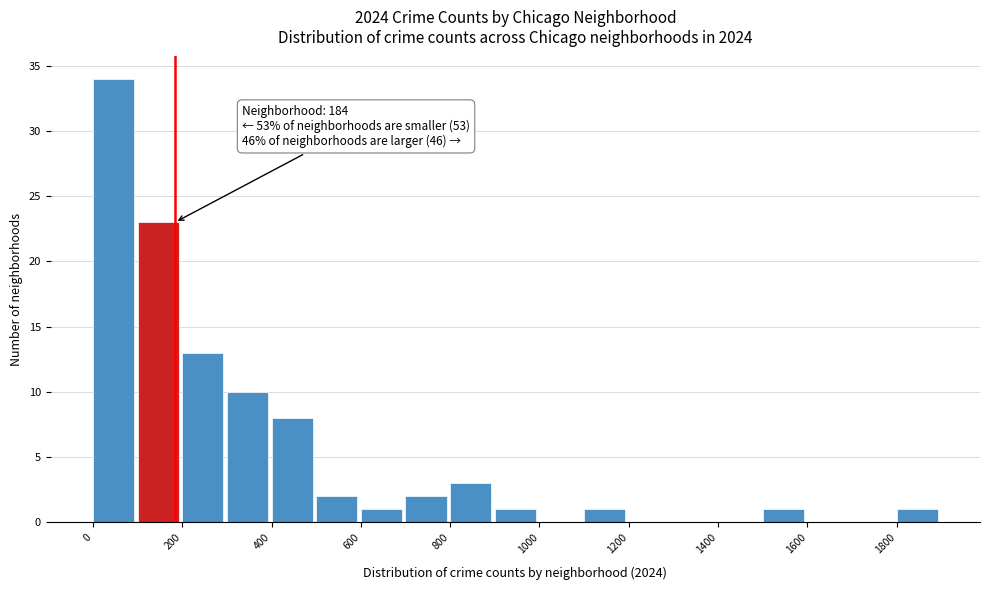

Over which range of the x-axis is the bar tallest?

0 to 100